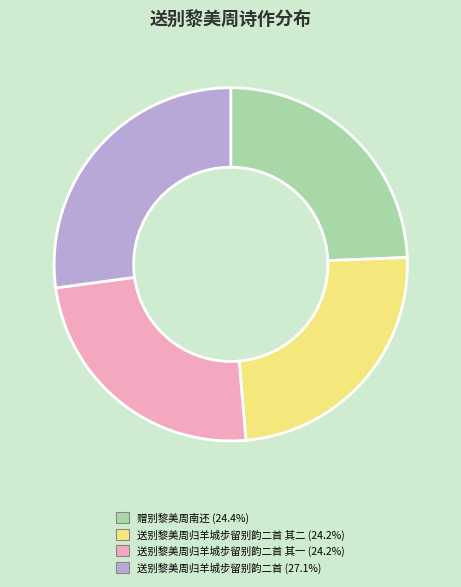

To the nearest percent, what is the difference between the largest and smallest slice percentages?

3%